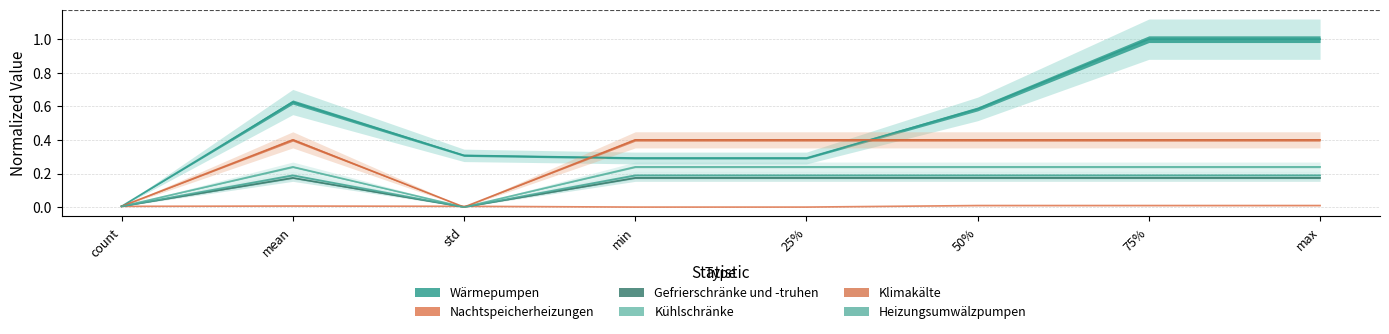

What is the difference between the maximum and second lowest values in the Heizungsumwälzpumpen series?

0.2